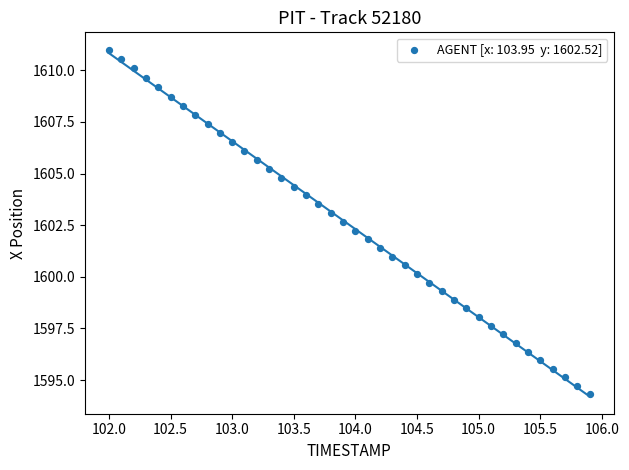

What is the range of X values (max minus min)?

3.9